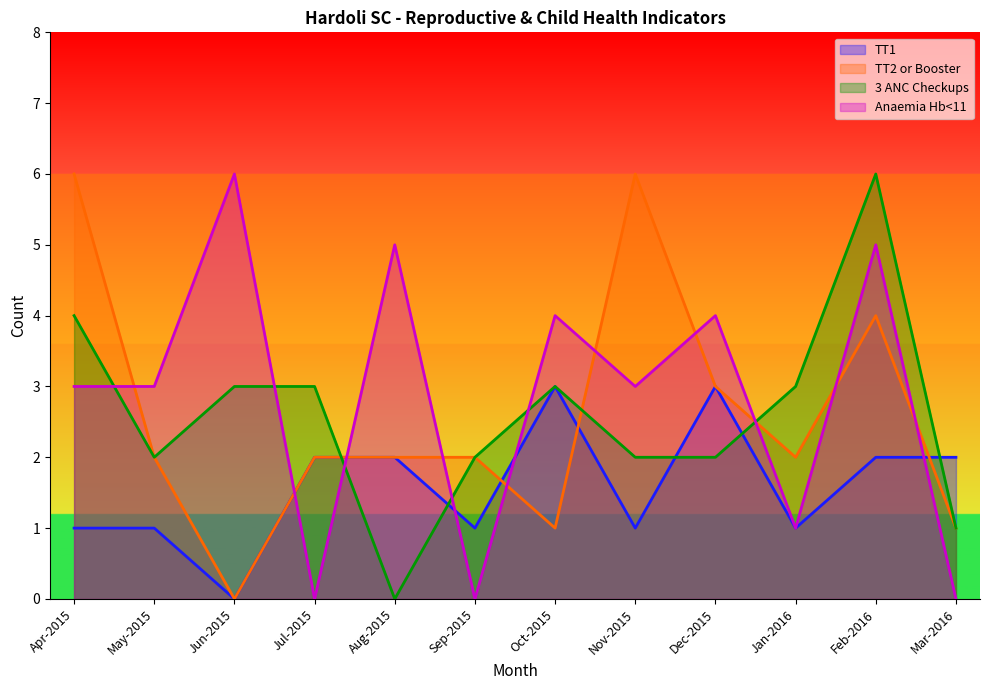

Does the chart have visible grid lines?

No